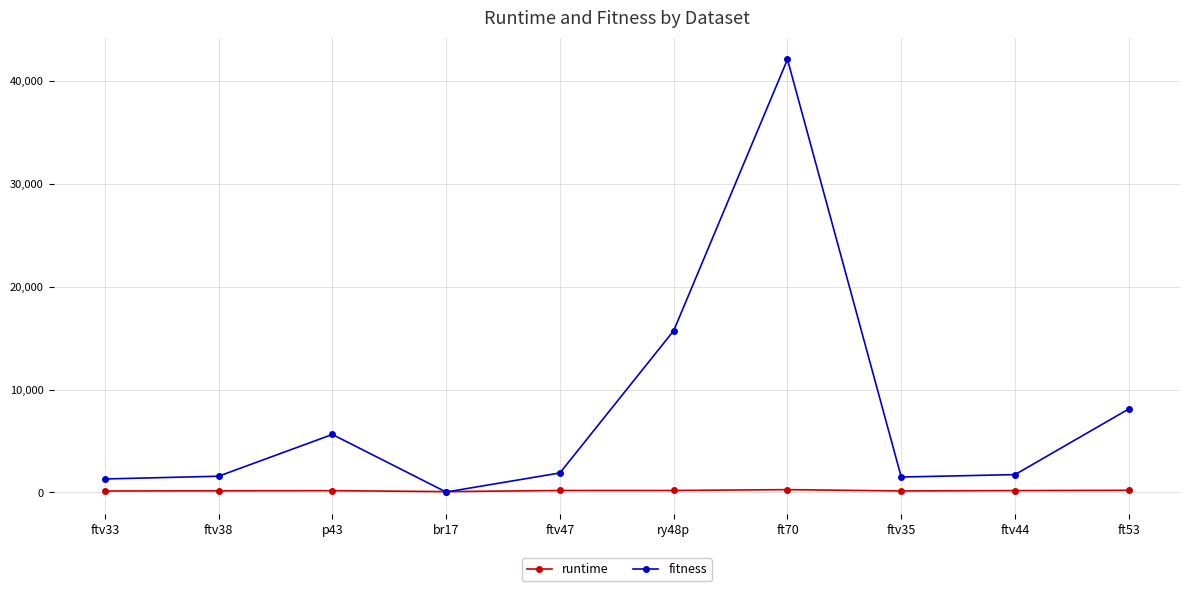

List the series in order of their overall mean, highest first.

fitness, runtime